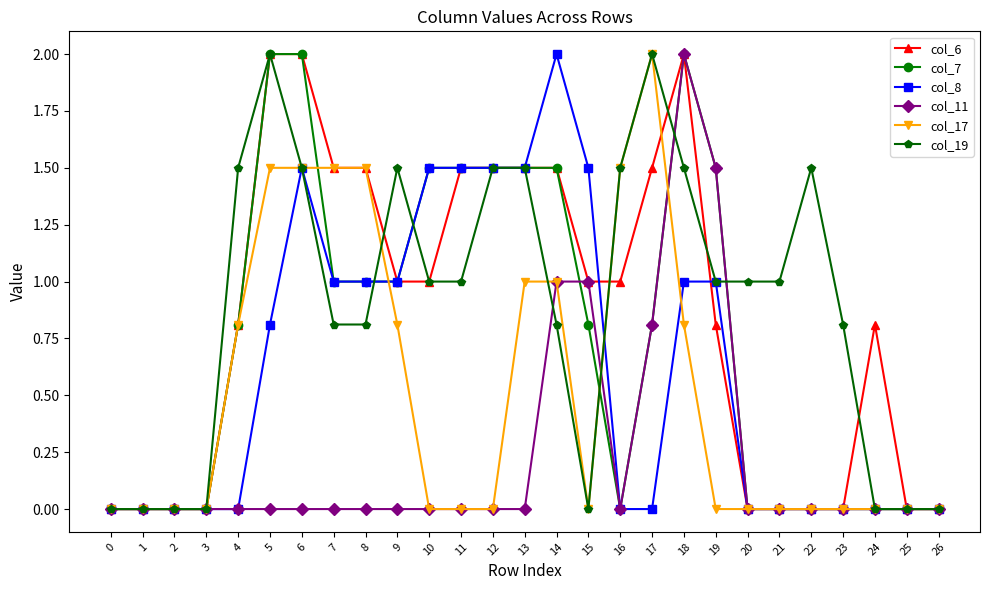

What is the difference between the col_8 values at 24 and 10?

1.5